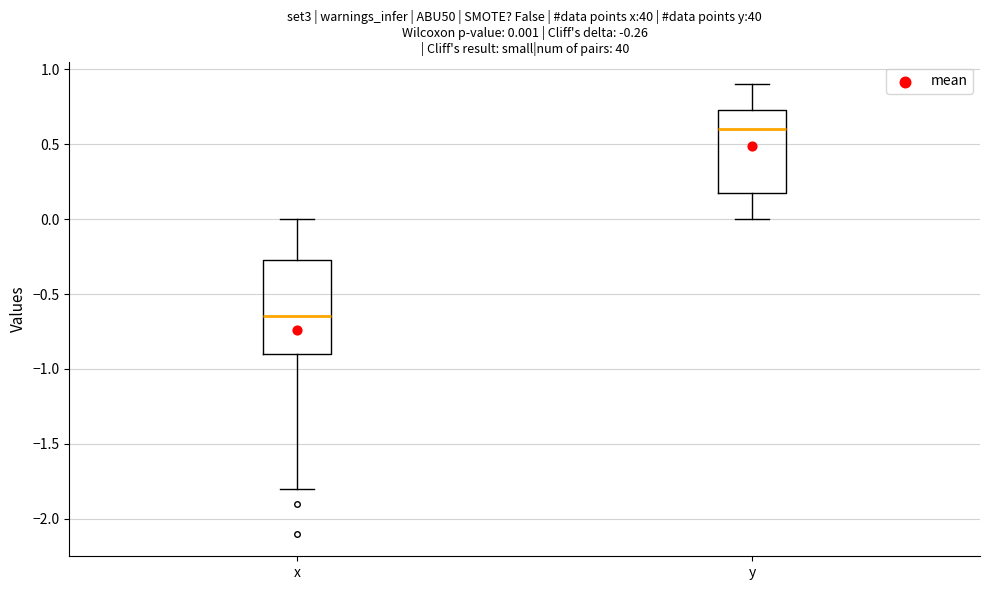

Which box is the tallest, from its lower edge to its upper edge?

x